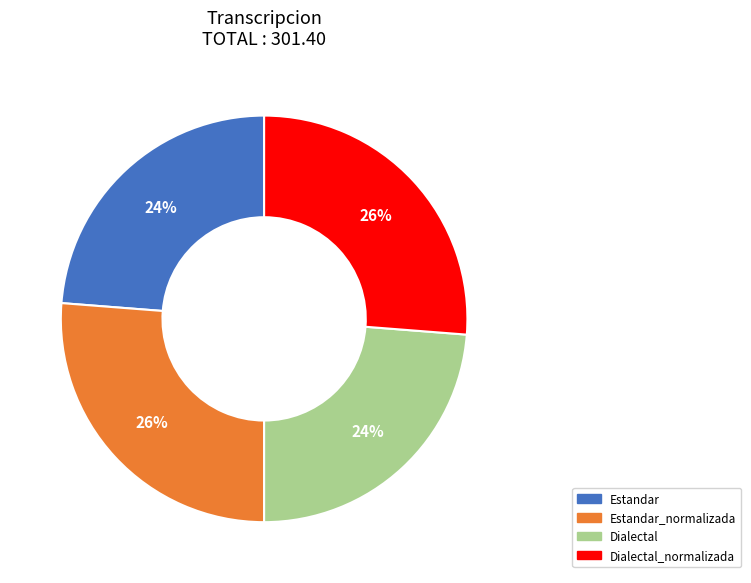

To the nearest percent, what is the difference between the largest and smallest slice percentages?

2%